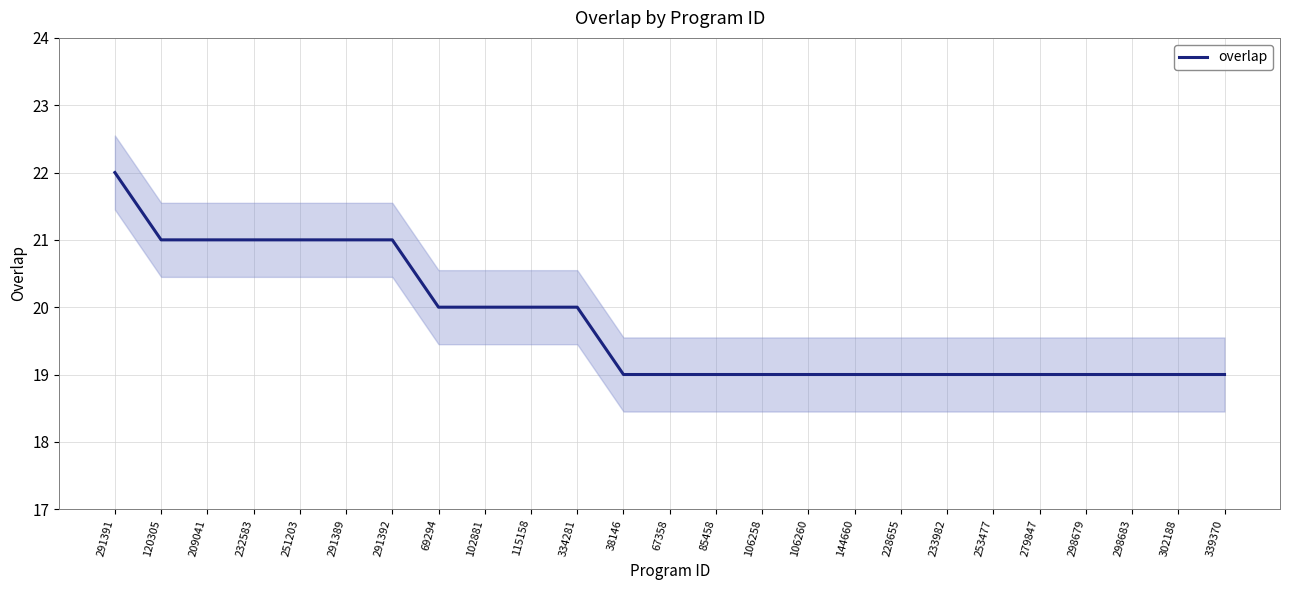

Which label corresponds to the largest value in the chart?

291391